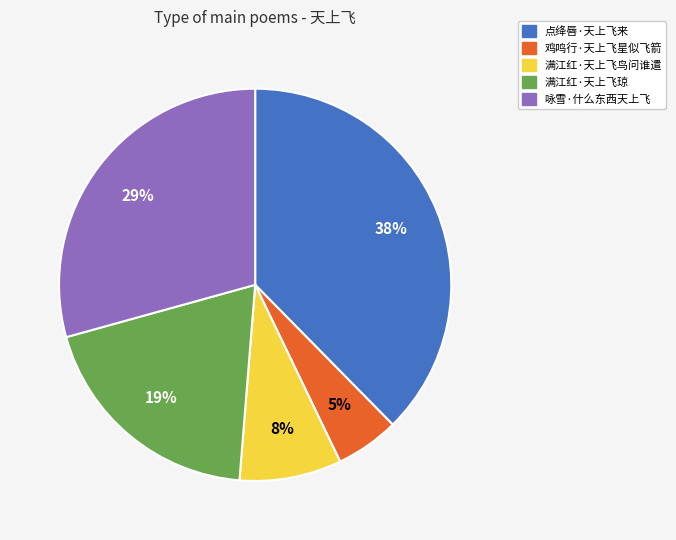

To the nearest percent, what is the combined percentage of 鸡鸣行·天上飞星似飞箭 and 点绛唇·天上飞来?

43%